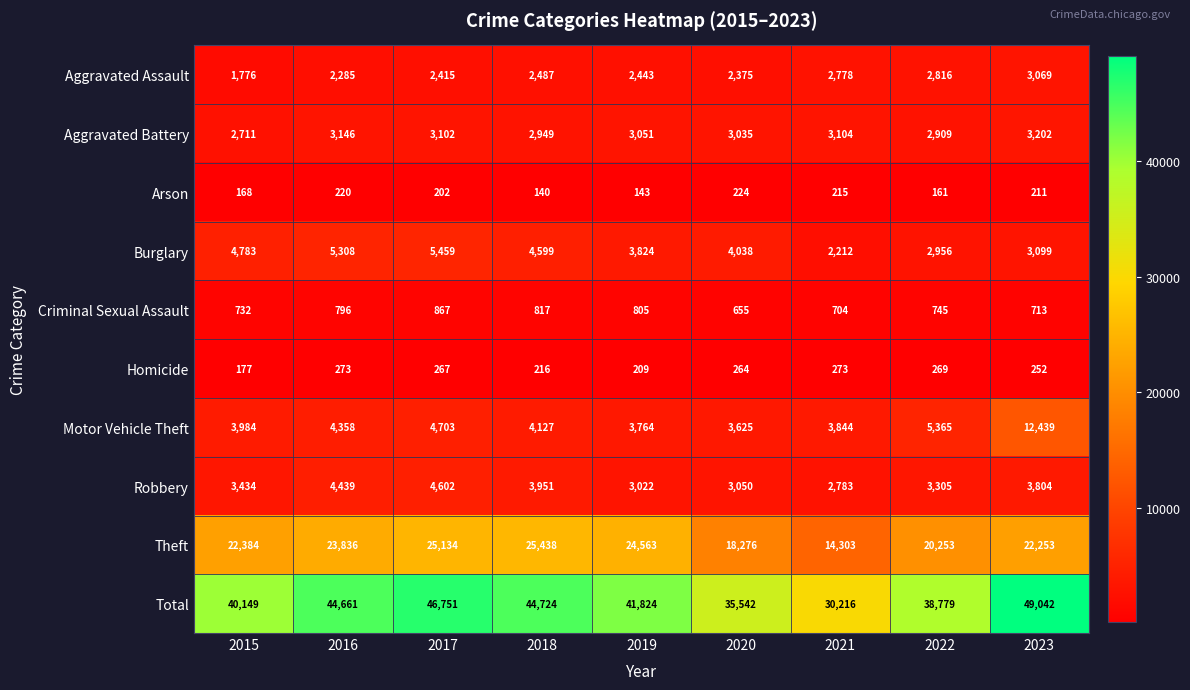

What is the total value across all series at 2020?

71084